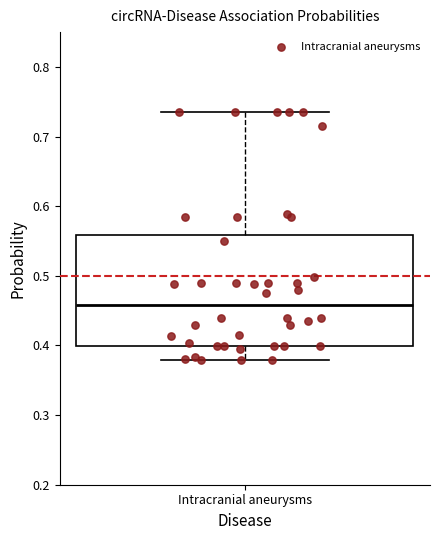

Transcribe this box plot: give where the median line is, the range the box spans, and where the two whiskers end, as read against the y-axis. The values are not printed on the chart, so give them approximately, as read against the axis.

median 0.46, box 0.40 to 0.56, whiskers 0.38 to 0.74